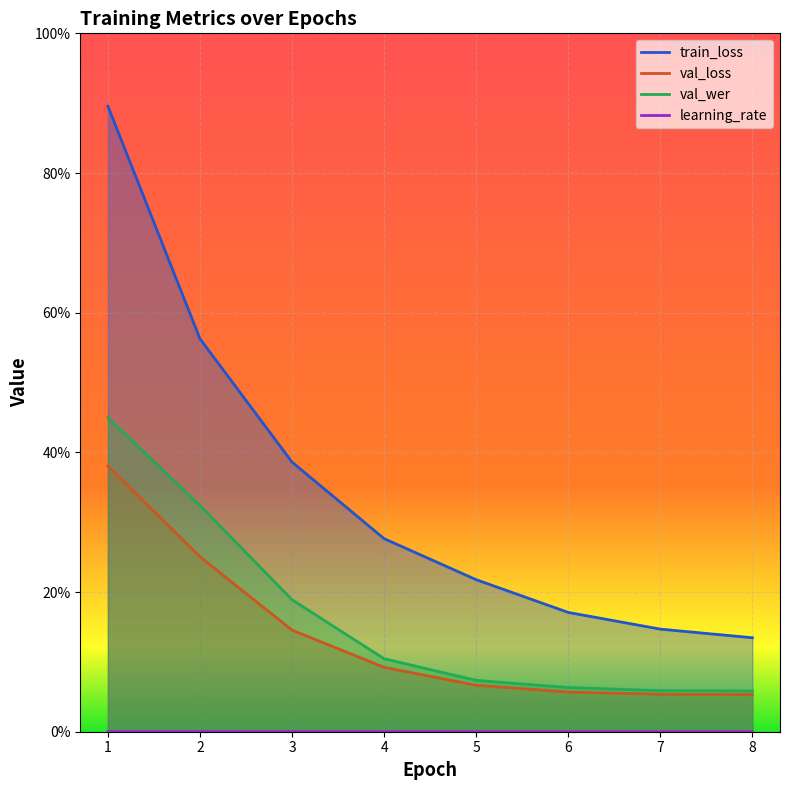

Is it true that train_loss equals 0.1 at 6?

False